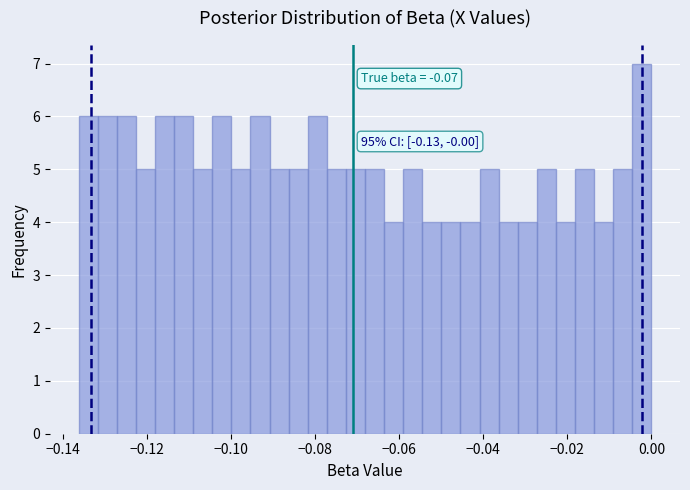

Read against the x-axis, roughly where is the centre of the tallest bar?

-0.002